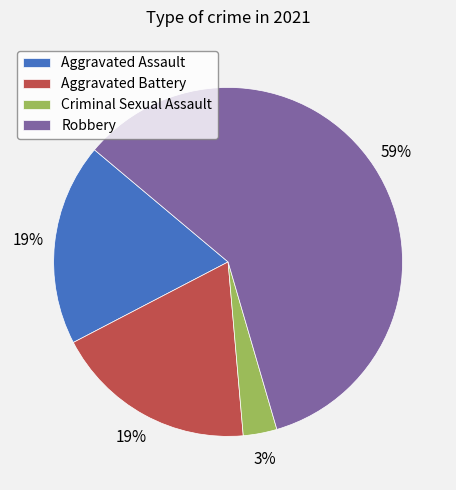

Is it true that Robbery is 48% of the pie?

False